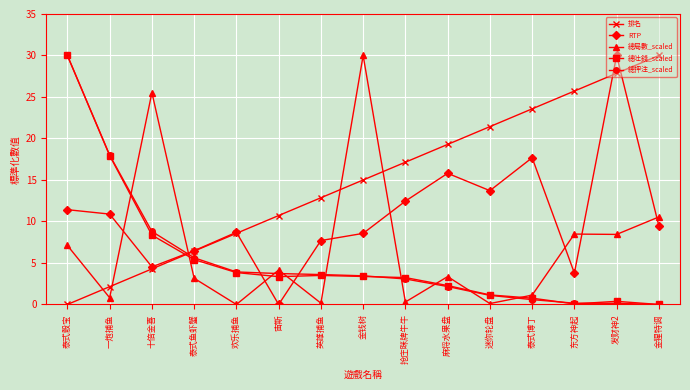

Which series has the largest total across all categories?

排名